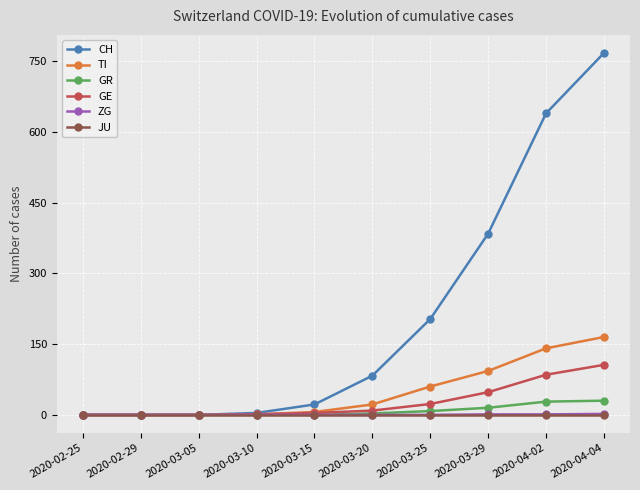

True or false: TI has a value of 22 at 2020-03-20.

True